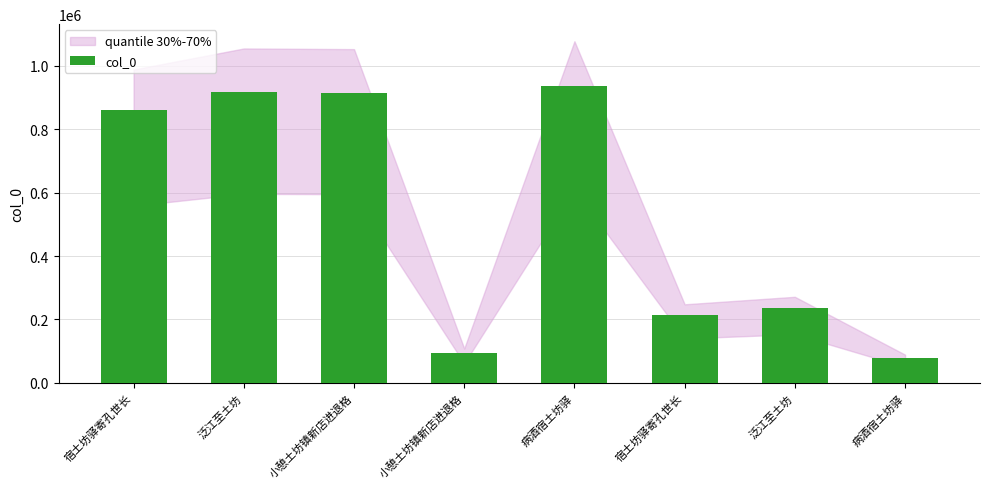

Does the chart contain stacked bars?

No